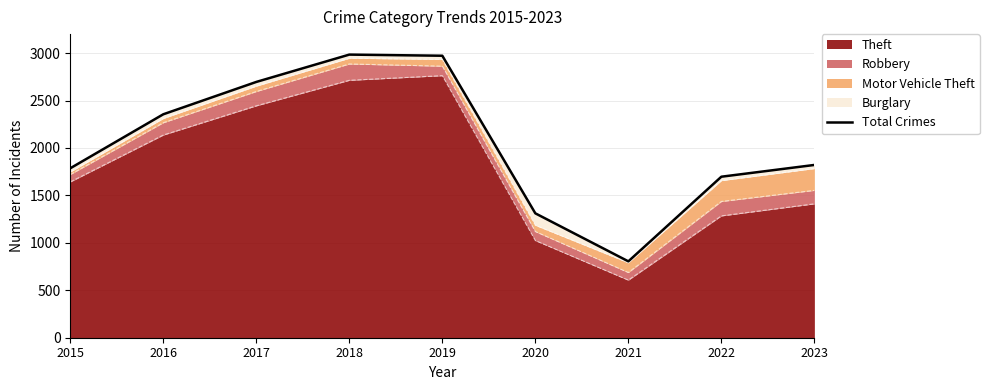

What is the minimum value shown in the chart?

805